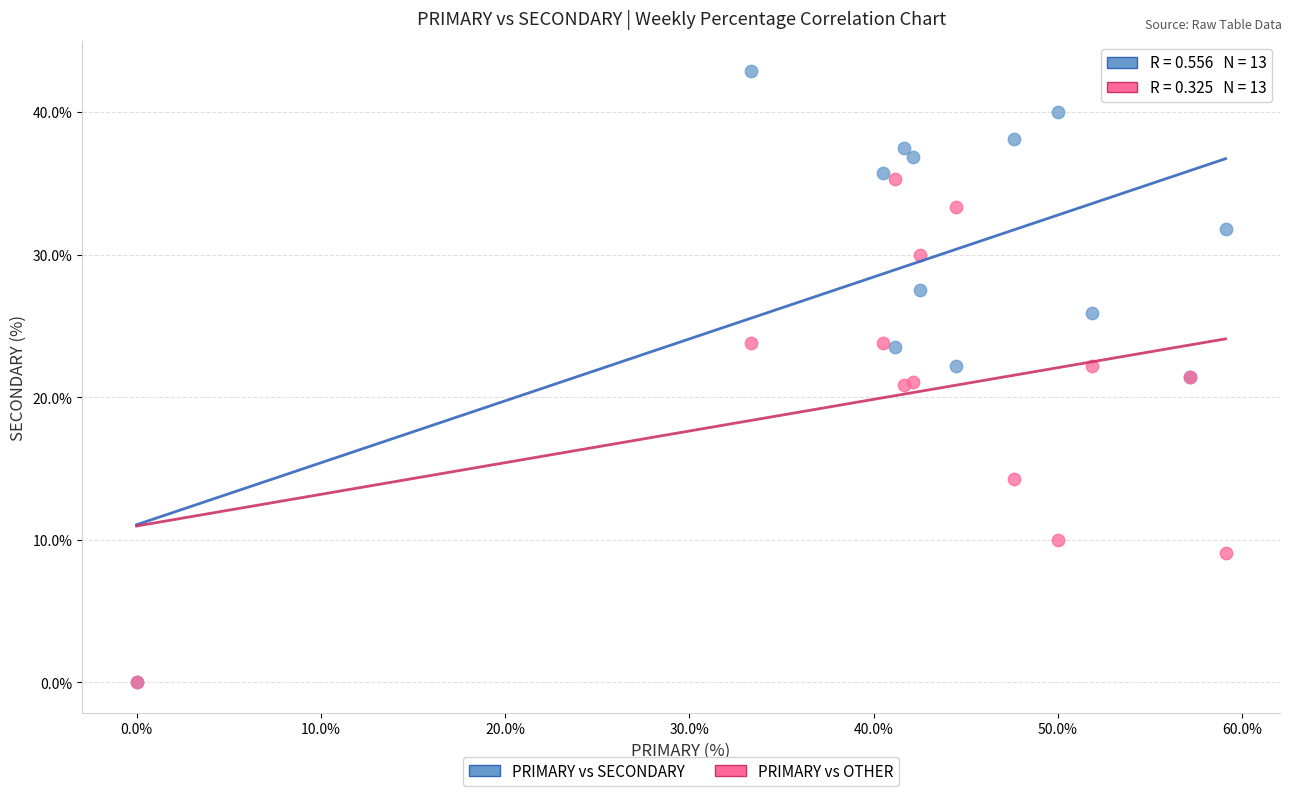

In the PRIMARY vs OTHER series, what Y value is closest to 17?

14.3